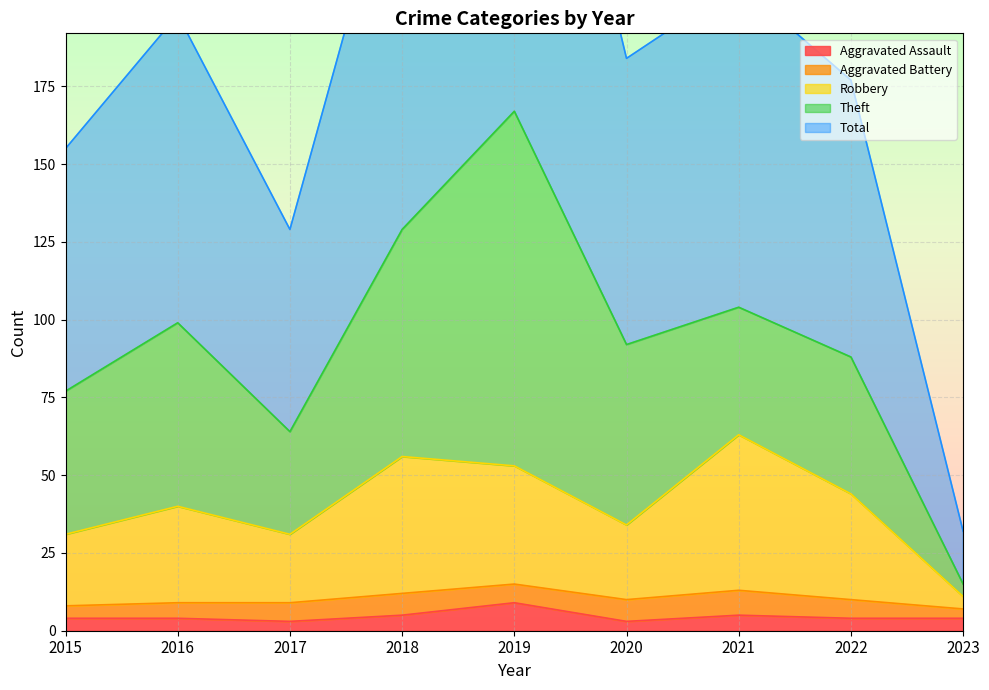

How many Aggravated Assault values are between 4 and 5?

6